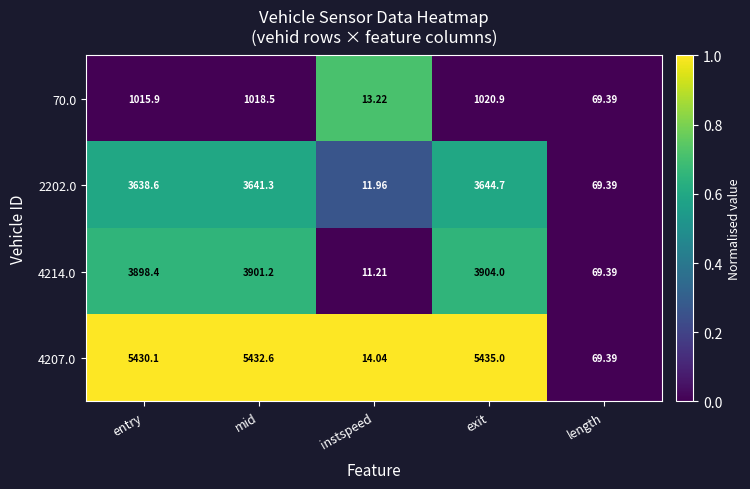

List the labels in order of 4207.0 value, smallest first.

instspeed, length, entry, mid, exit